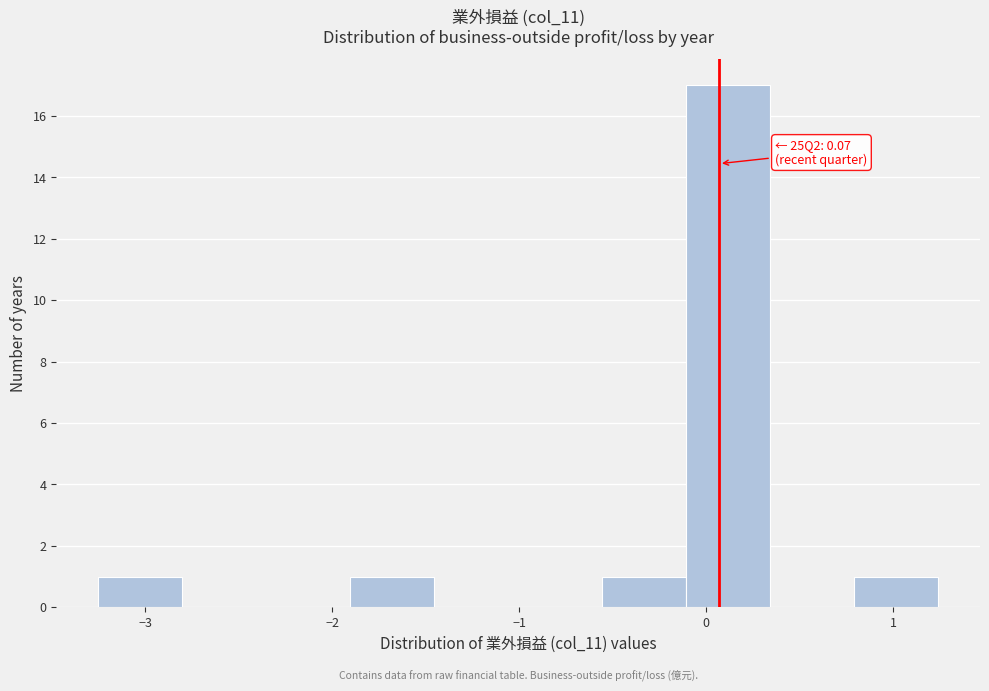

Which range on the x-axis has the tallest bar?

-0.1 to 0.3